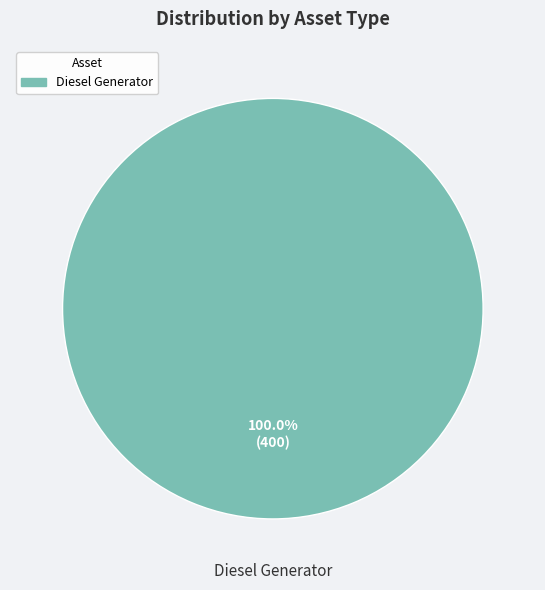

Is Diesel Generator the majority of the pie?

Yes